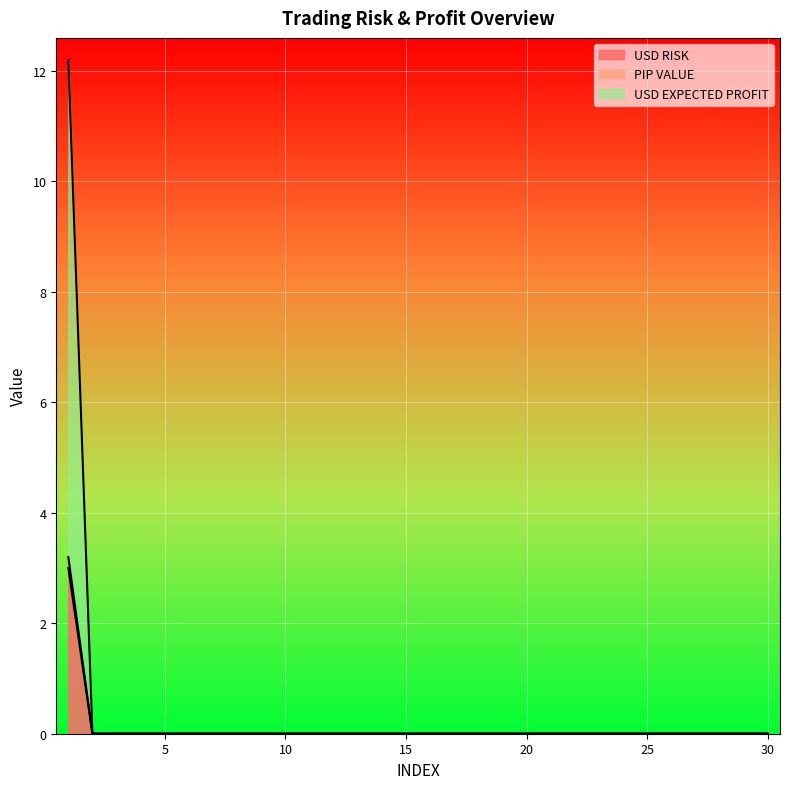

Does the chart display data point markers on the line(s)?

No